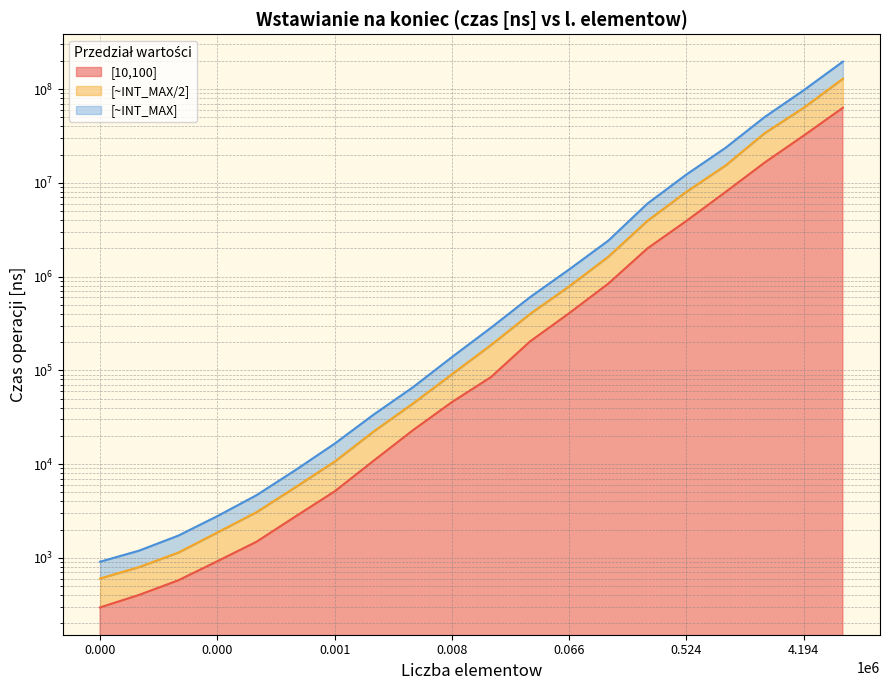

Reading right to left, transcribe all the data shown in this chart.

[10,100]: 63295000	32001000	16495000	8004000	3936500	1999555	842315	407736	203973	84894	45885	22954	10894	5121	2767	1485	921	576	403	296
[~INT_MAX/2]: 129306000	63505000	33989000	15369000	8064250	3943666	1632683	789393	401380	186834	91117	44293	22366	10654	5694	3073	1868	1139	799	603
[~INT_MAX]: 196916000	97516000	50487000	23694550	12315000	6014777	2422314	1195416	605064	285537	138710	65986	33854	16535	8663	4660	2789	1727	1195	910